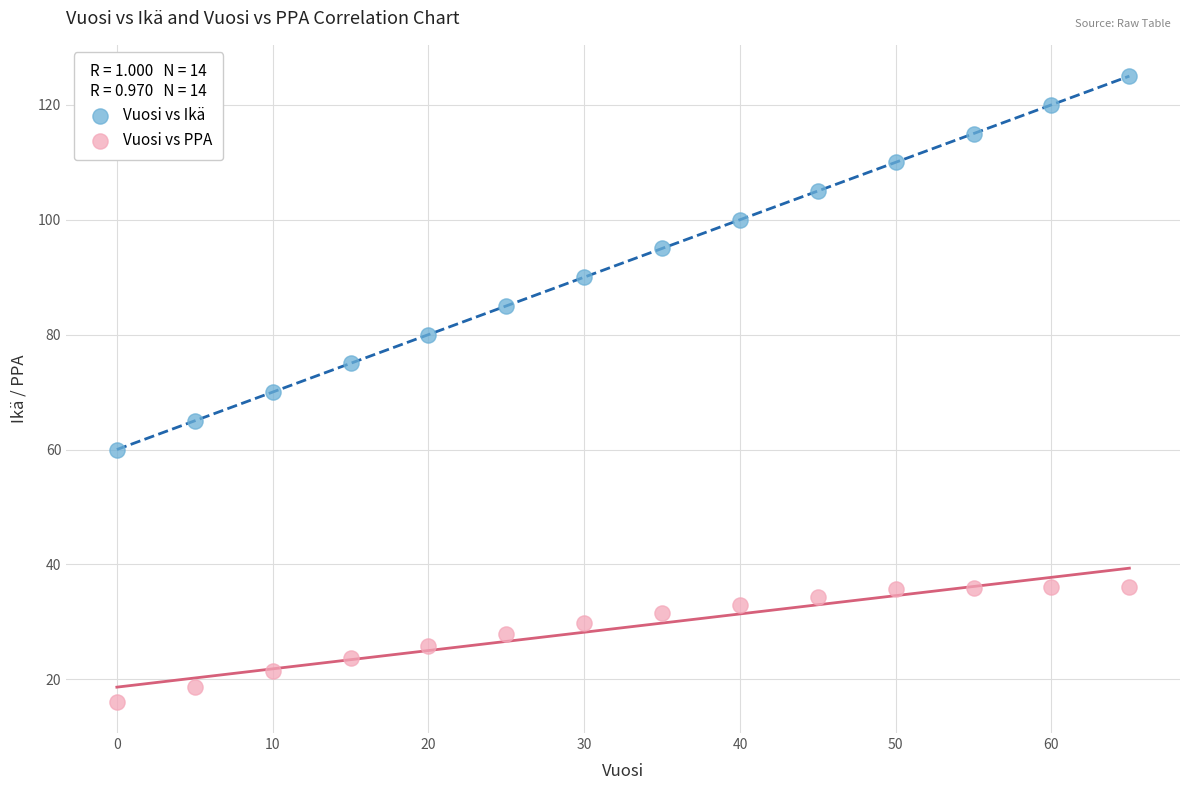

Which series reaches the maximum Y coordinate?

Vuosi vs Ikä